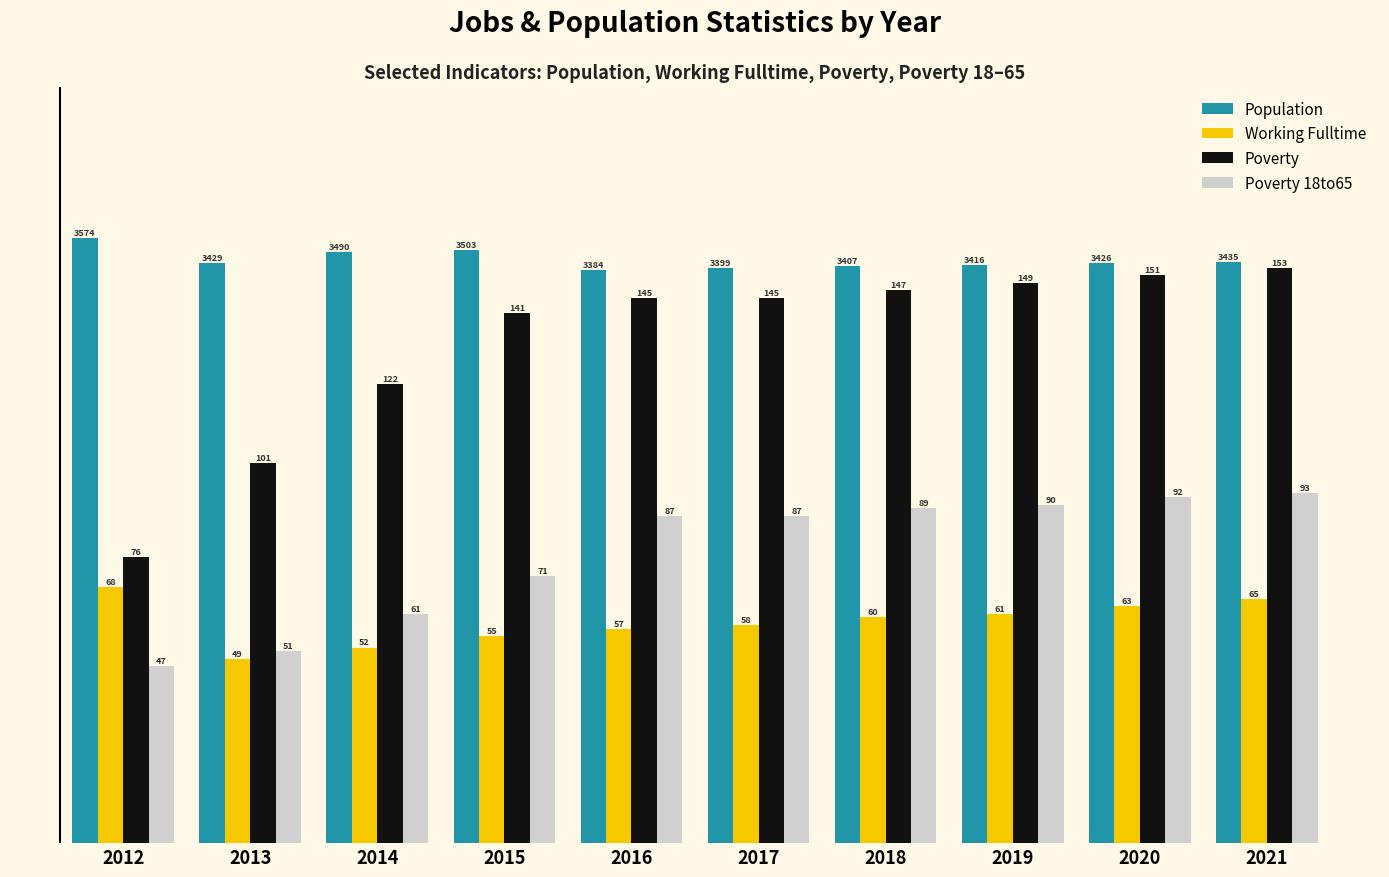

What is the sum of the Poverty 18to65 values at 2013 and 2012?

98.0